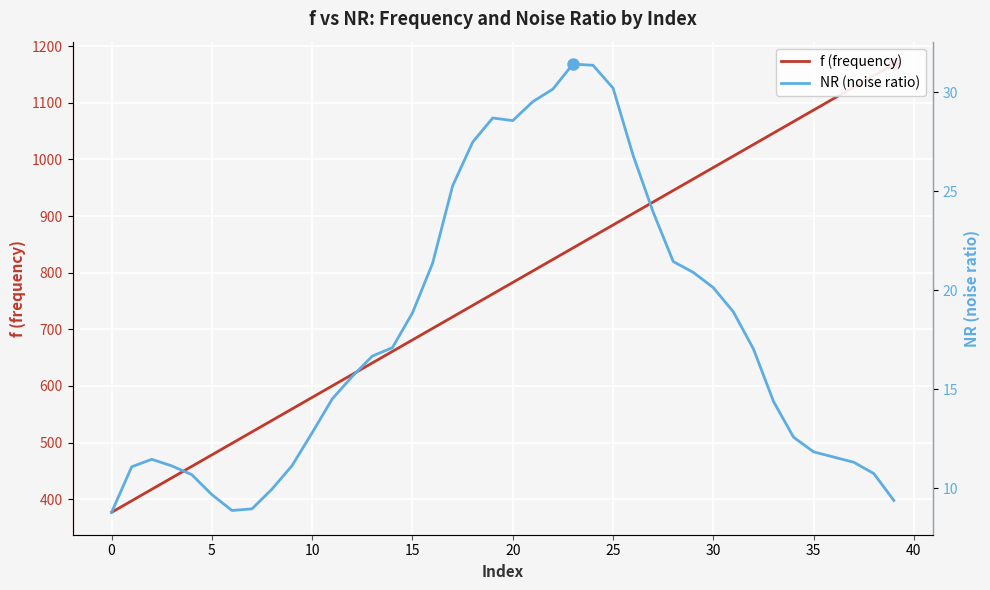

What is the sum of the NR (noise ratio) values at 34 and 31?

31.5